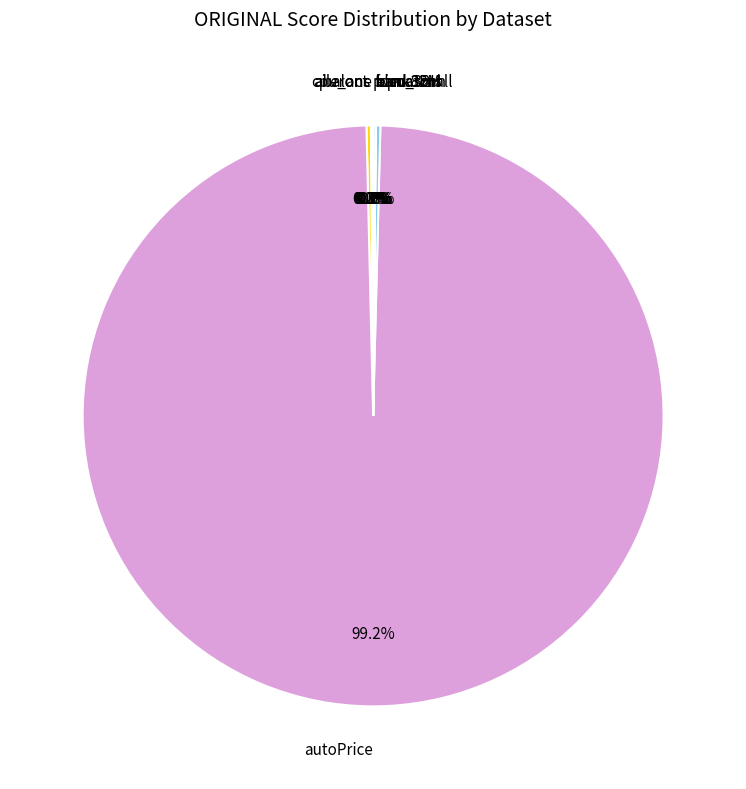

What is the majority slice?

autoPrice